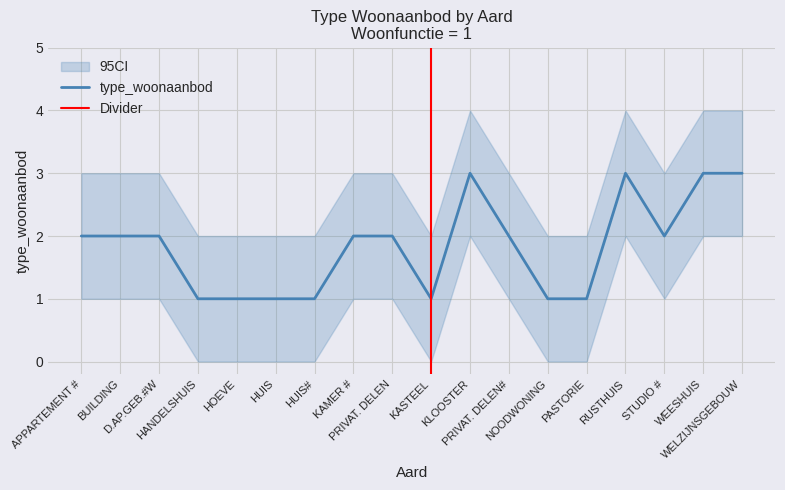

How many points are higher than both their immediate neighbors (excluding endpoints)?

2